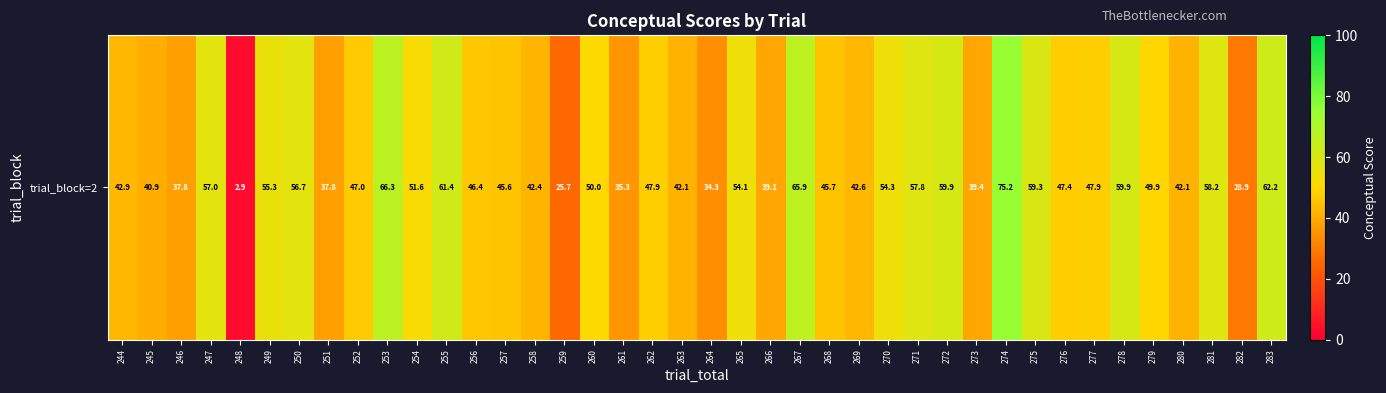

True or false: the data shows 10.9 at 266.

False